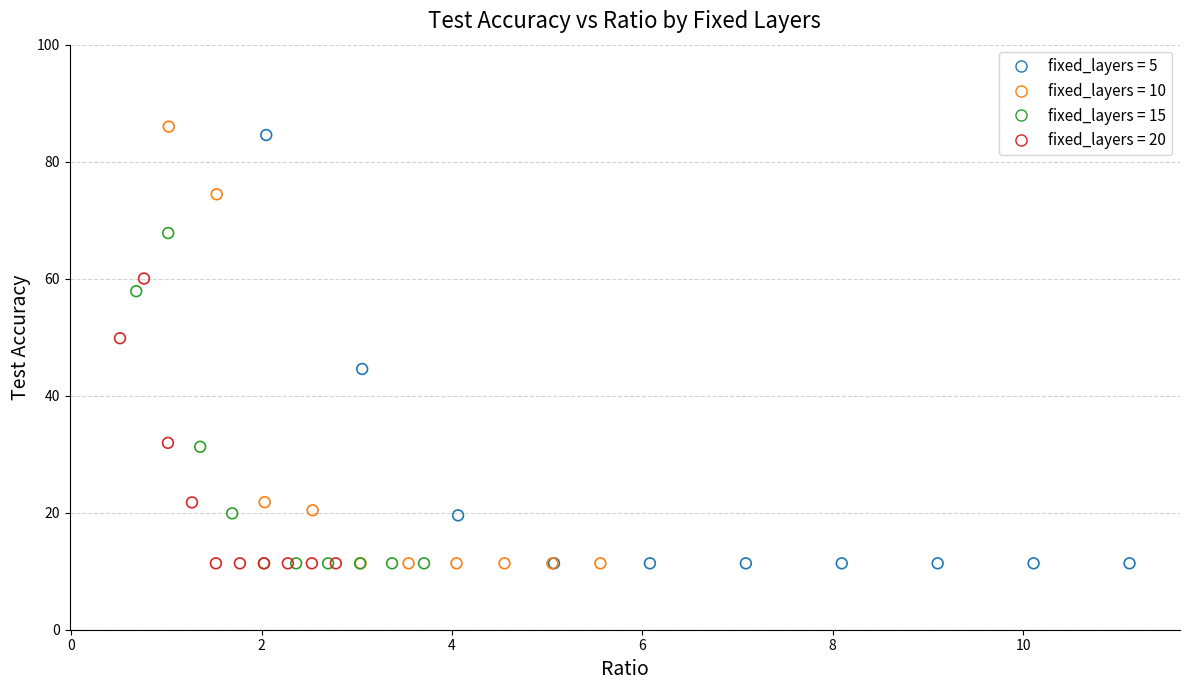

What are all the series names shown in the legend?

fixed_layers = 5, fixed_layers = 10, fixed_layers = 15, fixed_layers = 20